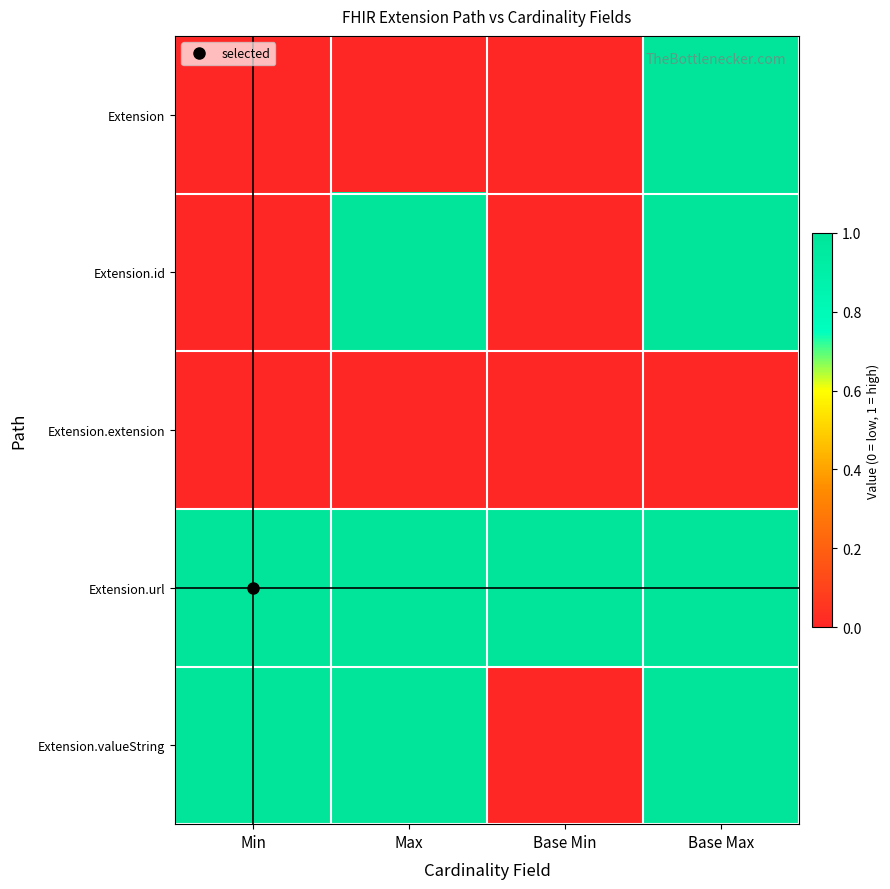

List the series in order of their overall mean, highest first.

Extension.url, Extension.valueString, Extension.id, Extension, Extension.extension